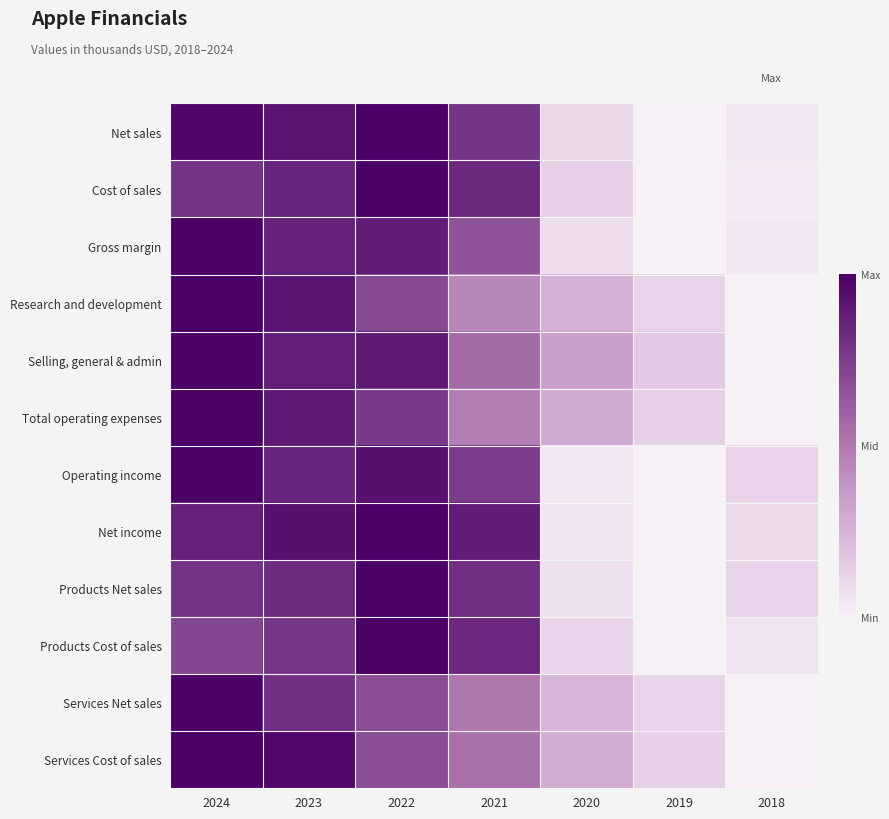

What is the difference between the highest and lowest values at 2022?

0.3